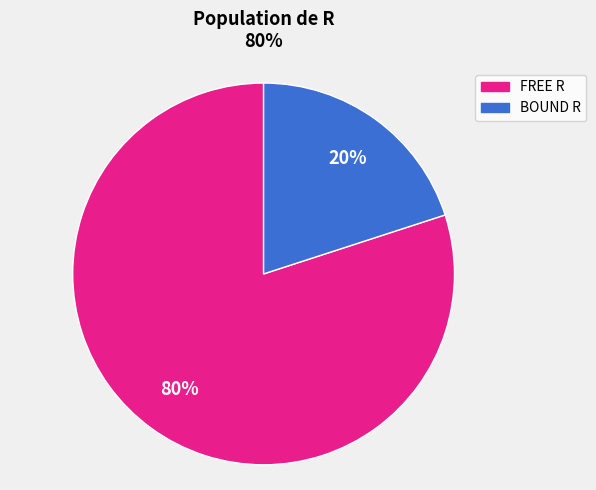

Does FREE R represent more than half of the total?

Yes